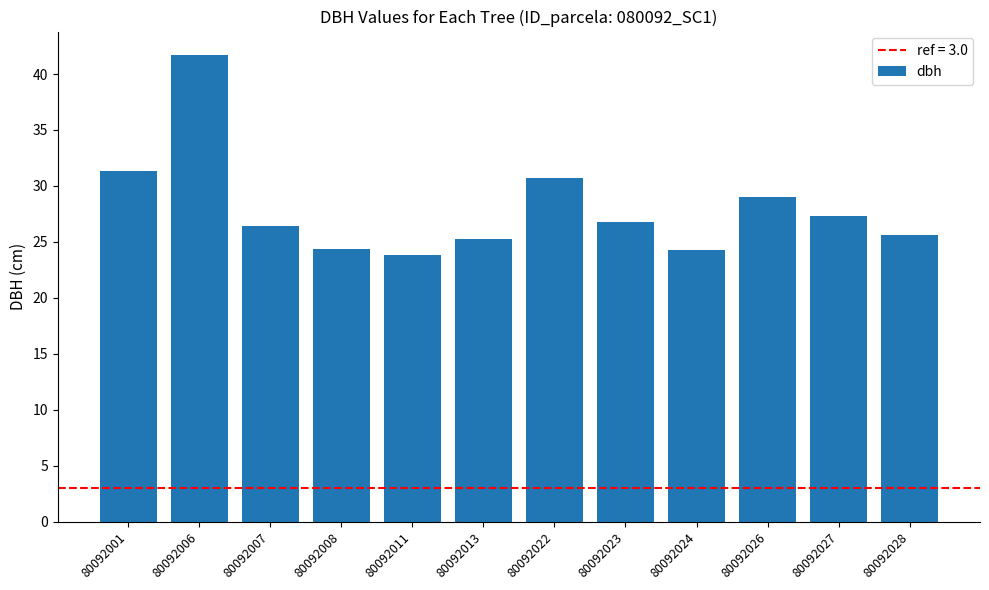

Which label corresponds to the largest value in the chart?

80092006